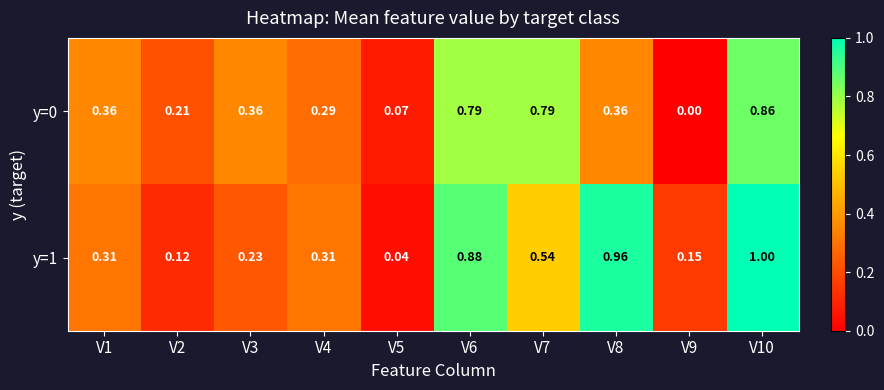

Which series has the largest range (max minus min)?

y=1